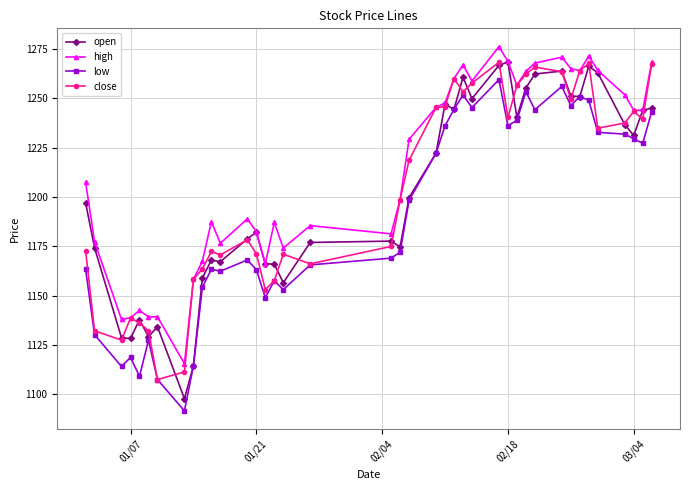

Which series has the largest range (max minus min)?

open